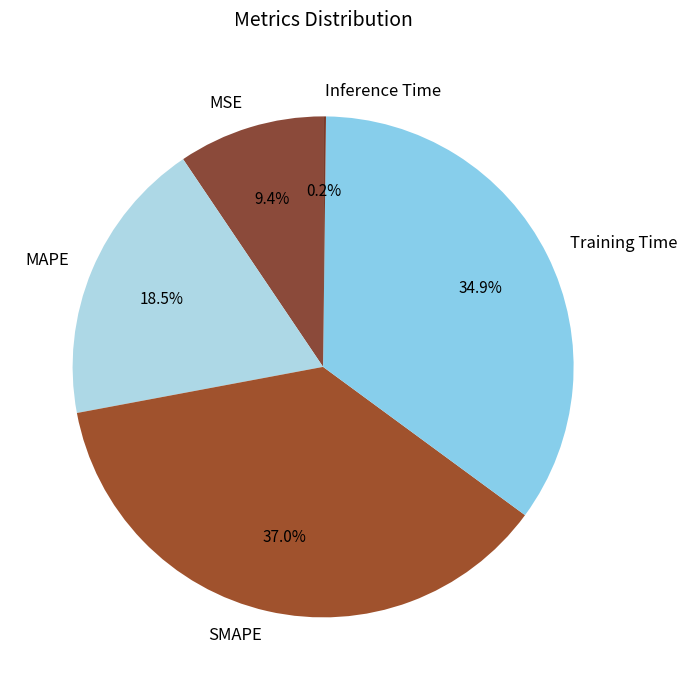

What portion of the pie excludes MAPE?

81.5%